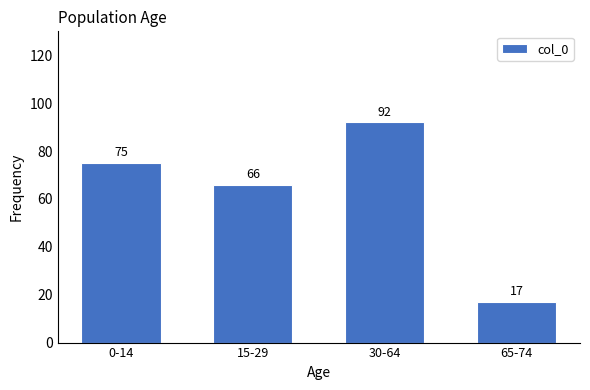

Reading left to right, transcribe all the data shown in this chart.

0-14=75	15-29=66	30-64=92	65-74=17